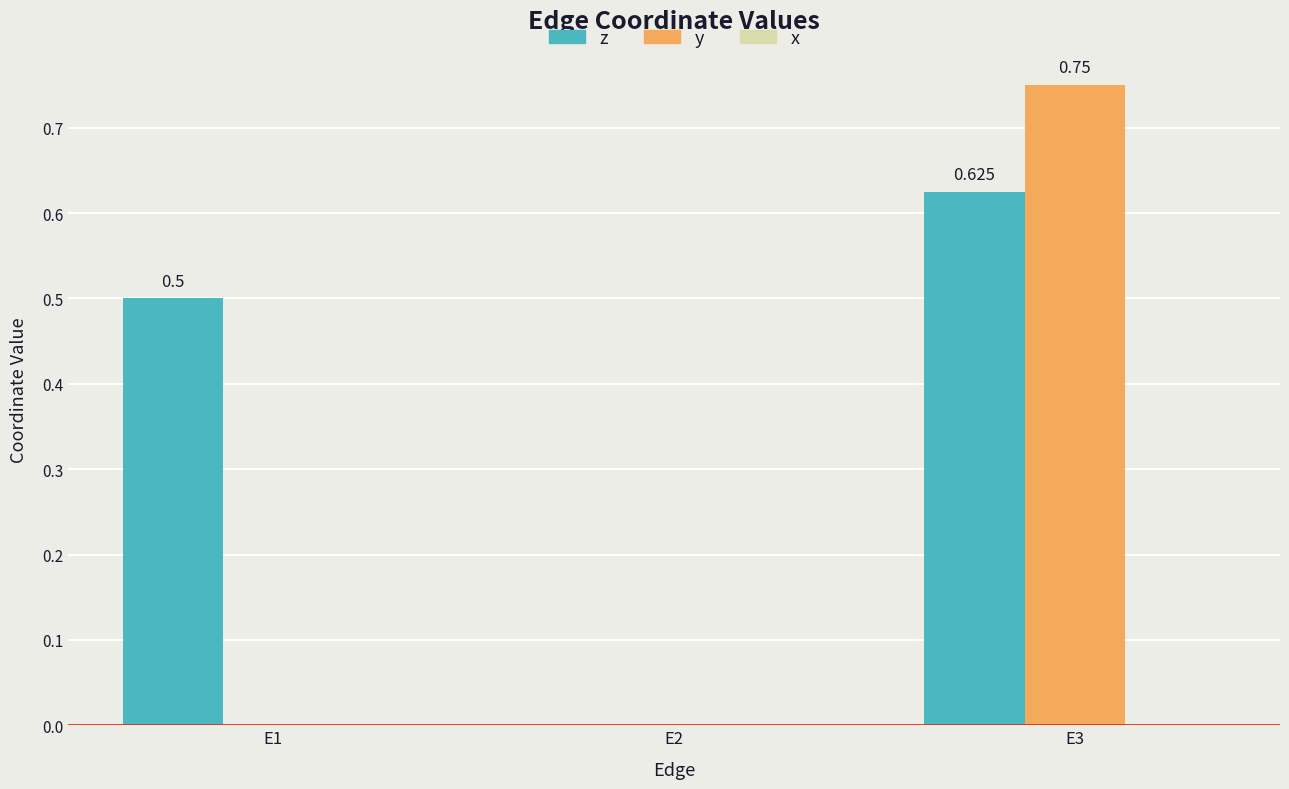

Is the value of z at E1 greater than the value of y at E2?

Yes